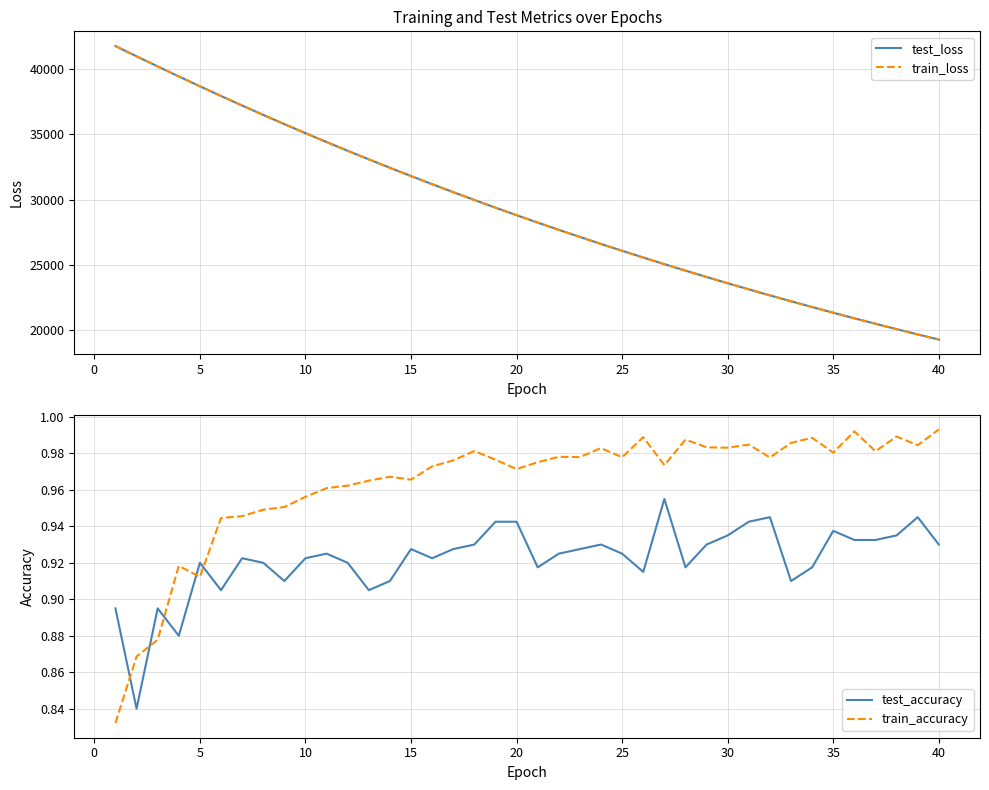

What is the lowest value of the train_loss series?

19292.5